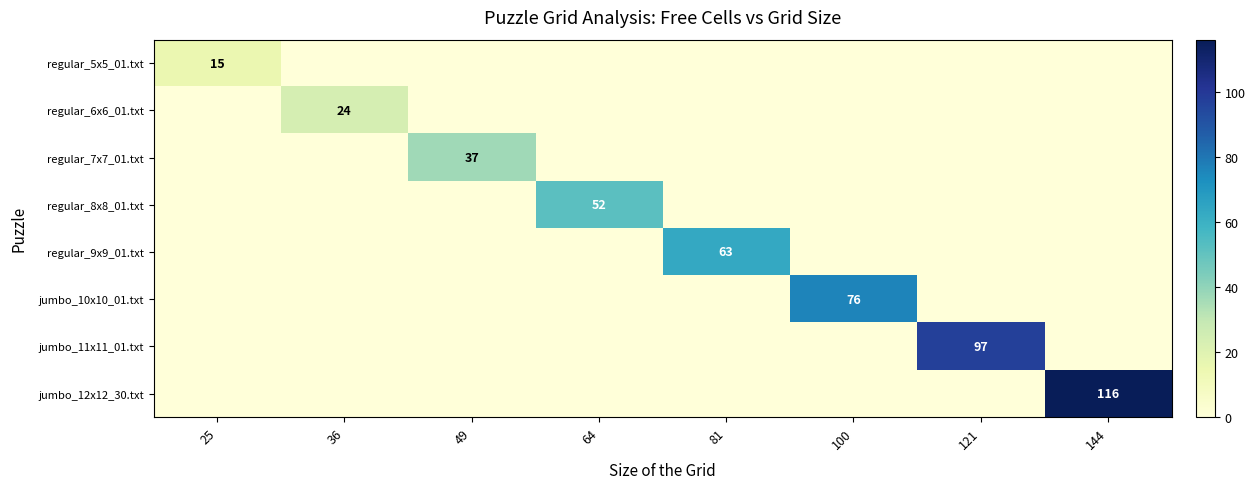

Count the number of categories in the chart.

8